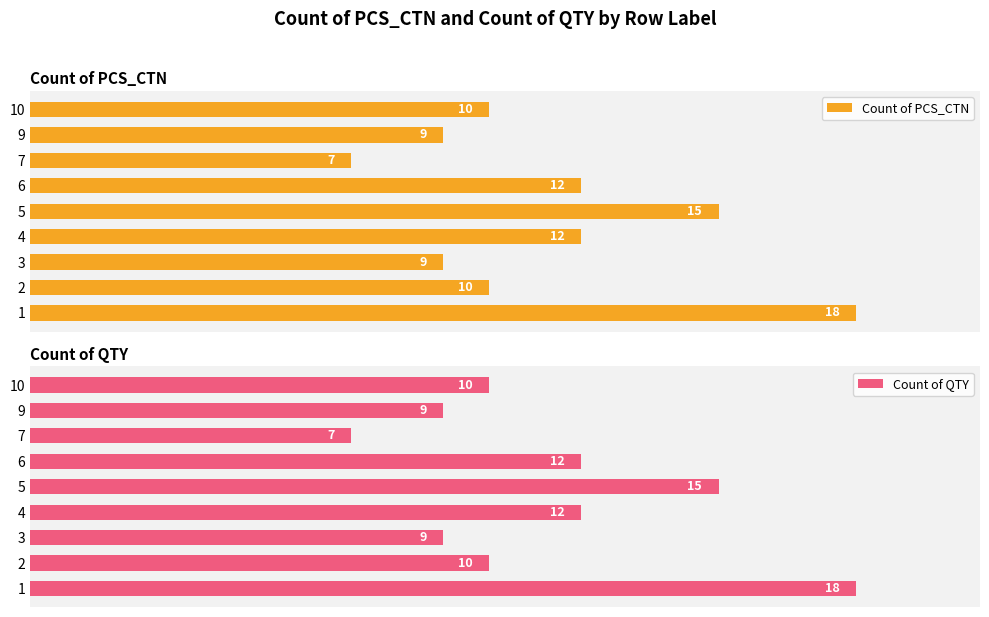

What is the approximate value of Count of PCS_CTN at 6, to the nearest 5?

10